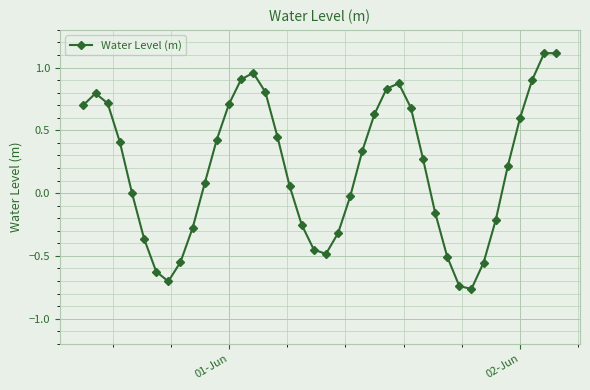

What is the maximum value shown in the chart?

1.1